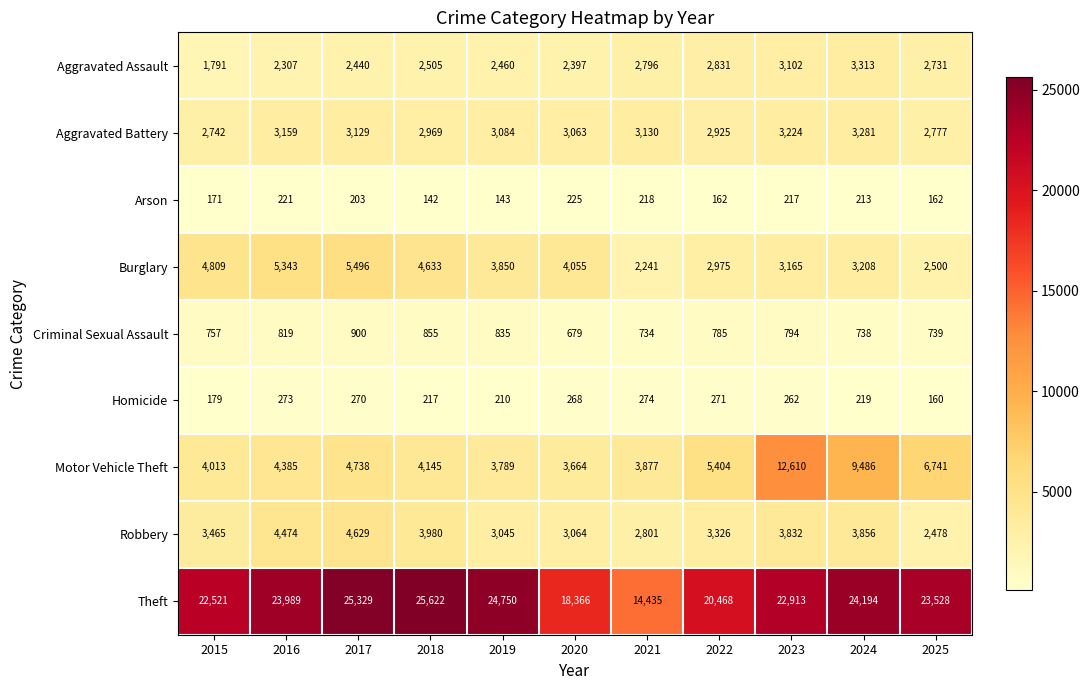

What is the sum of the Criminal Sexual Assault values at 2023 and 2020?

1473